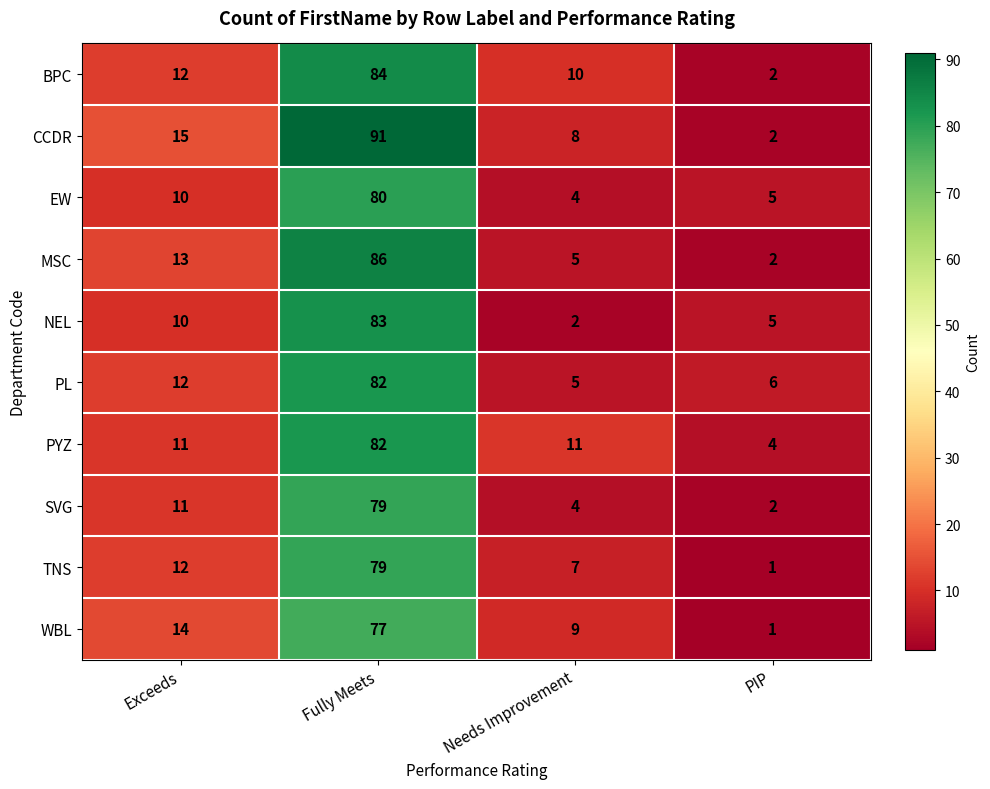

Which series has the largest range (max minus min)?

CCDR